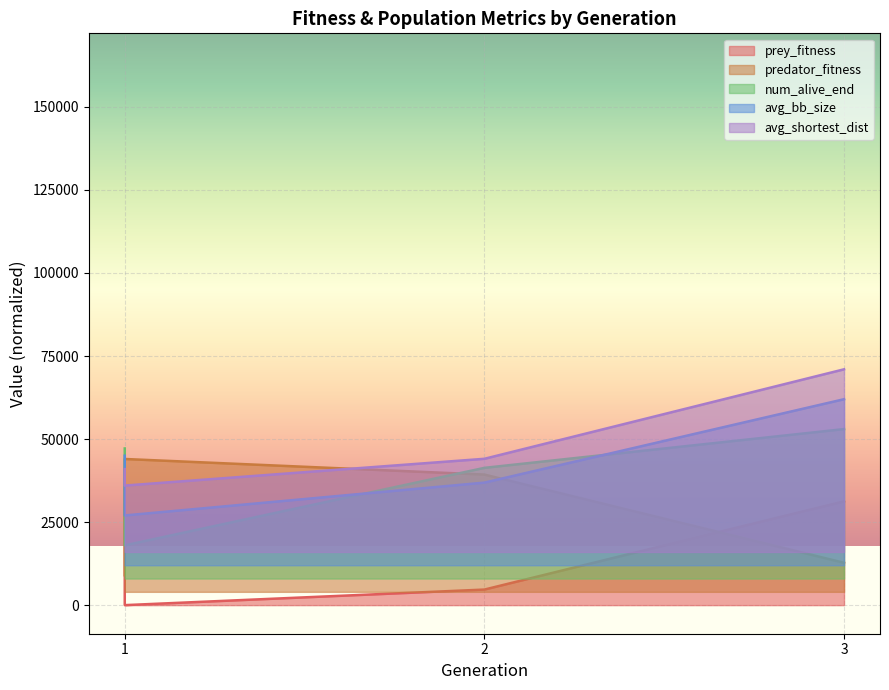

At which label does predator_fitness first exceed 39312?

1